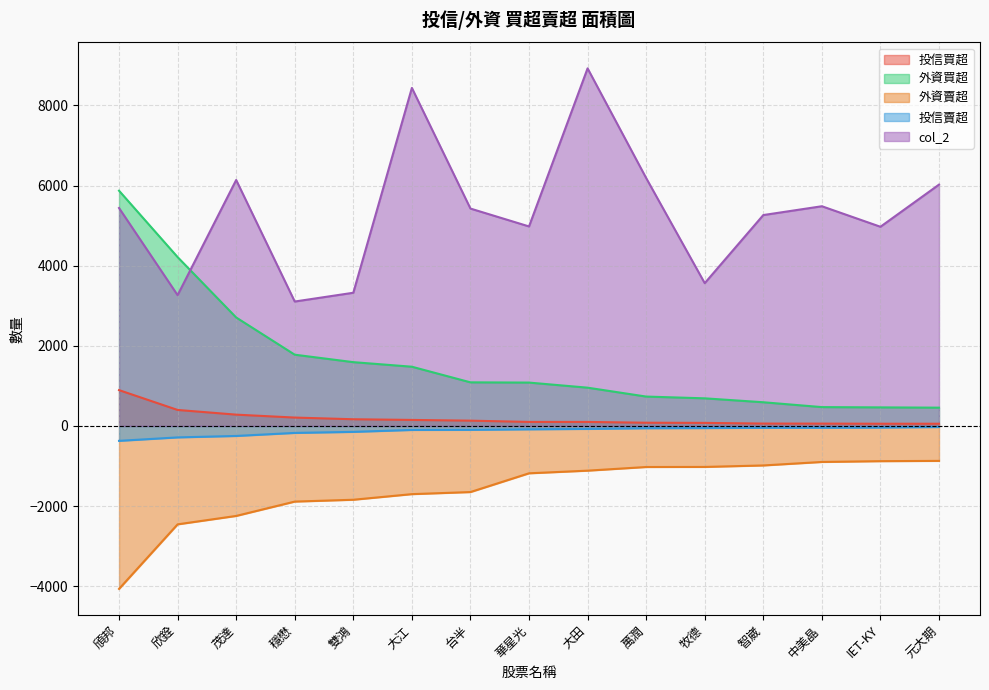

True or false: col_2 has a value of 5722 at 雙鴻.

False